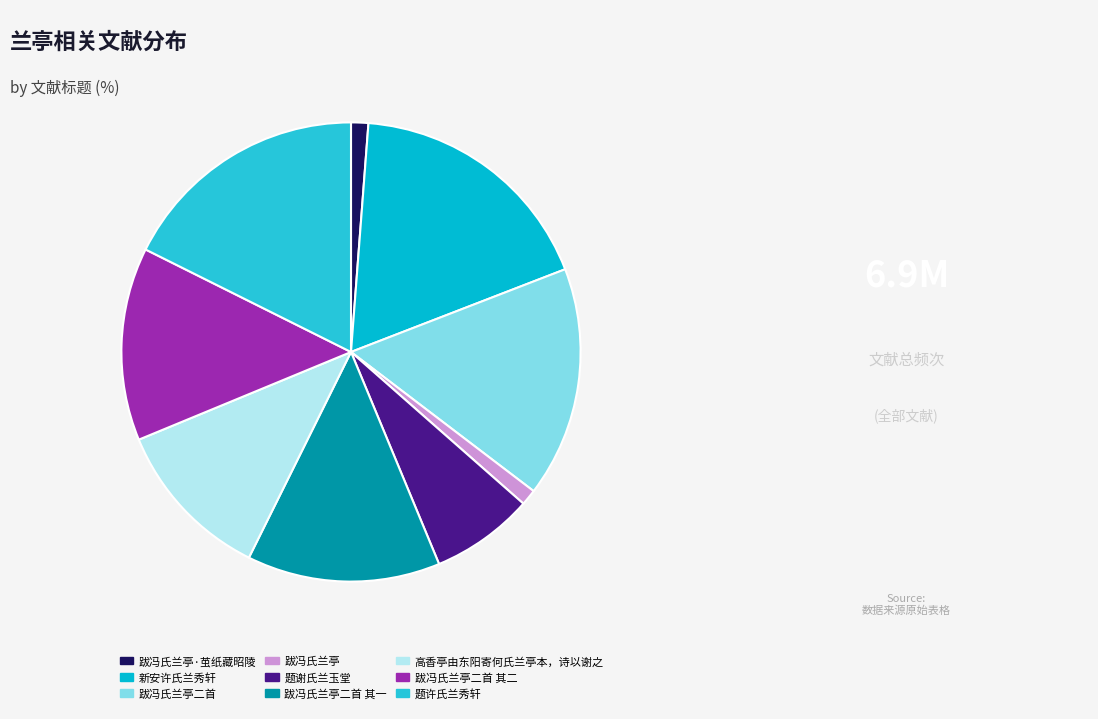

Is the sum of 跋冯氏兰亭二首 and 新安许氏兰秀轩 greater than half?

No